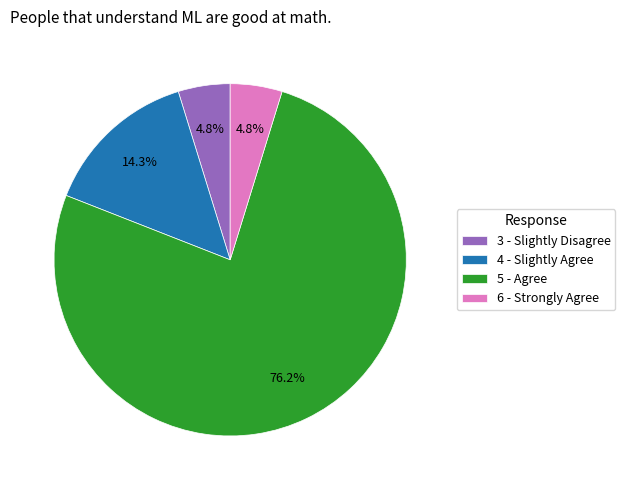

Which category has the biggest portion of the pie?

5 - Agree